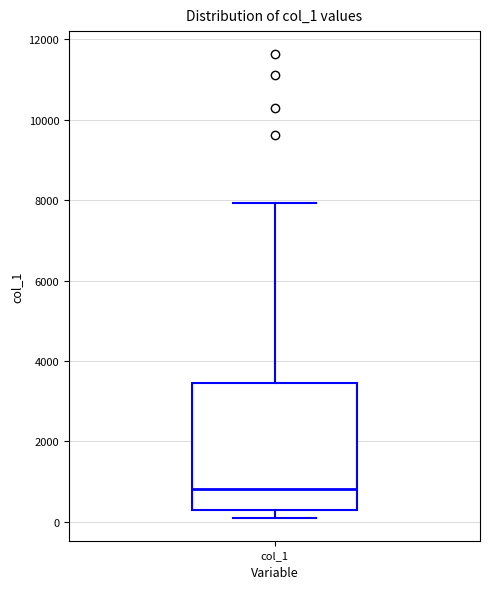

Transcribe this box plot: give where the median line is, the range the box spans, and where the two whiskers end, as read against the y-axis. The values are not printed on the chart, so give them approximately, as read against the axis.

median 800, box 200 to 3400, whiskers 200 (just below the box's lower edge) to 8000